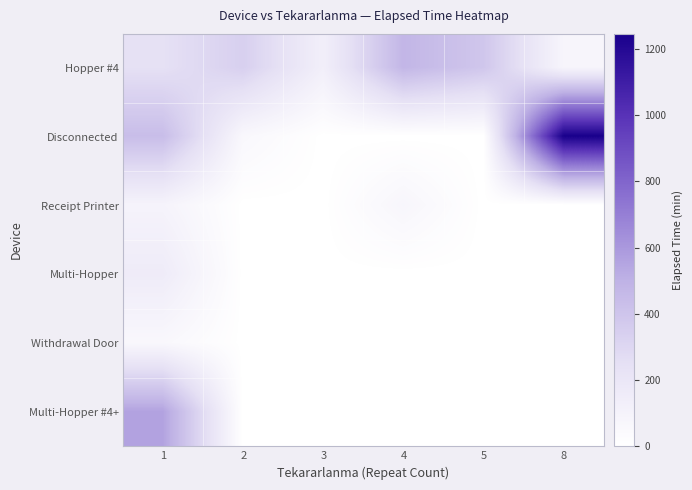

Between 5 and 4, which is larger?

4